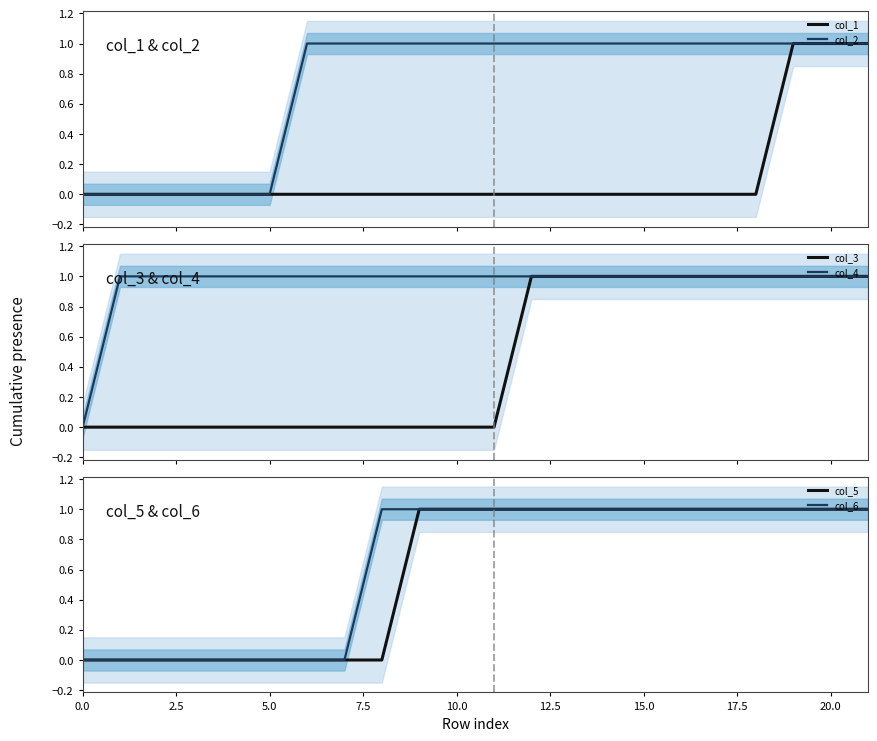

True or false: col_5 has more than 0 interior local peaks.

False